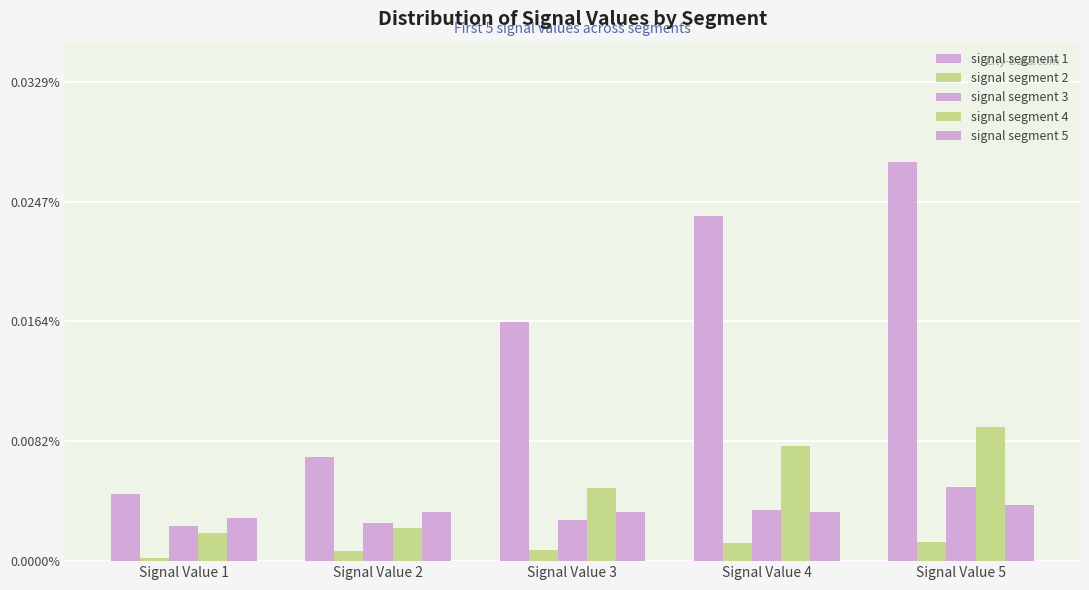

Are the bars grouped side by side (vs. stacked)?

Yes